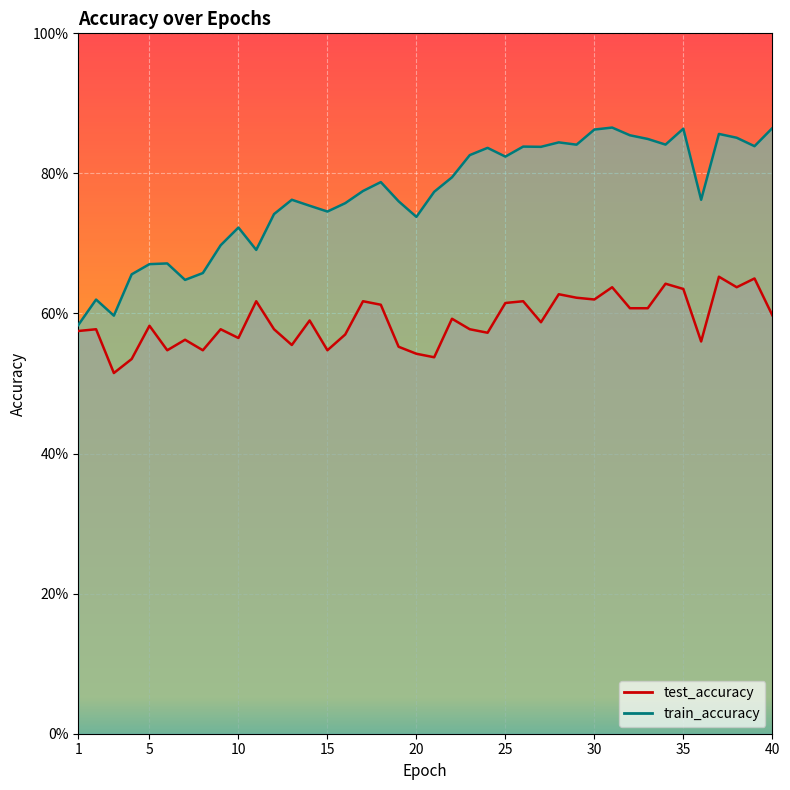

Rank the categories by train_accuracy value from lowest to highest.

1, 3, 2, 7, 4, 8, 5, 6, 11, 9, 10, 20, 12, 15, 14, 16, 19, 13, 36, 21, 17, 18, 22, 25, 23, 24, 27, 26, 39, 29, 34, 28, 33, 38, 32, 37, 30, 35, 40, 31